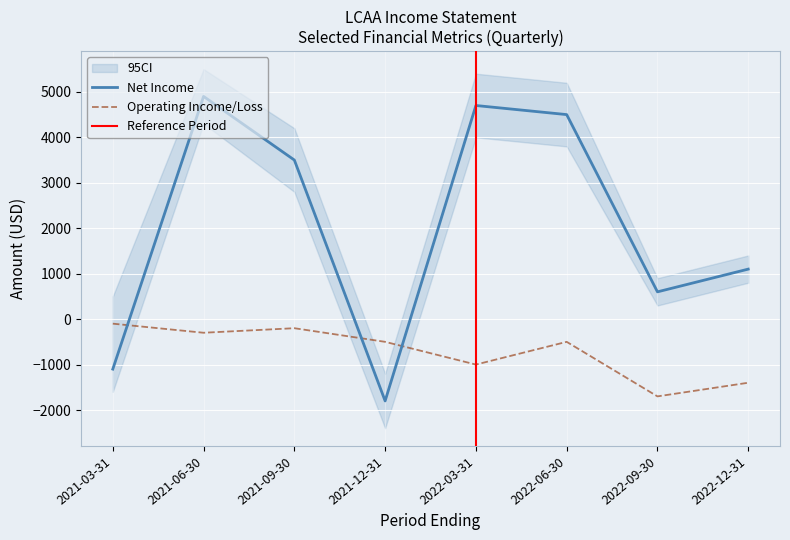

At how many categories does at least one series exceed 1074?

5